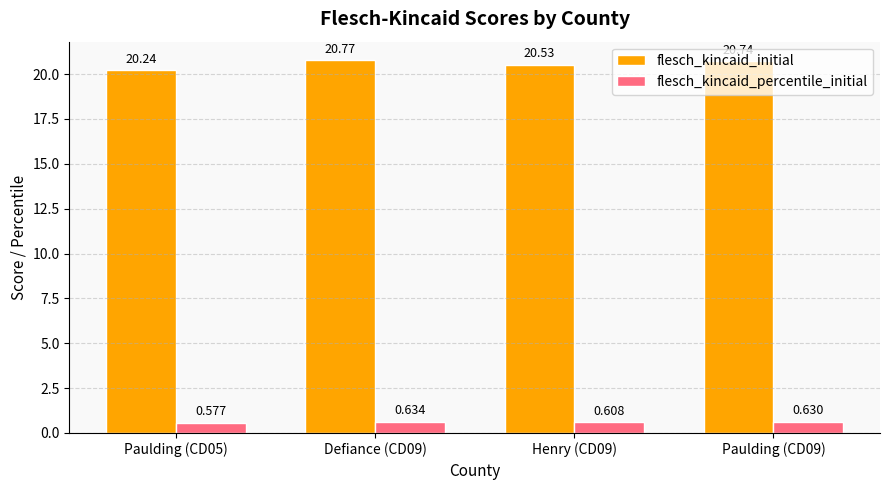

The flesch_kincaid_initial series shows 20.2 at Paulding (CD05). True or false?

True